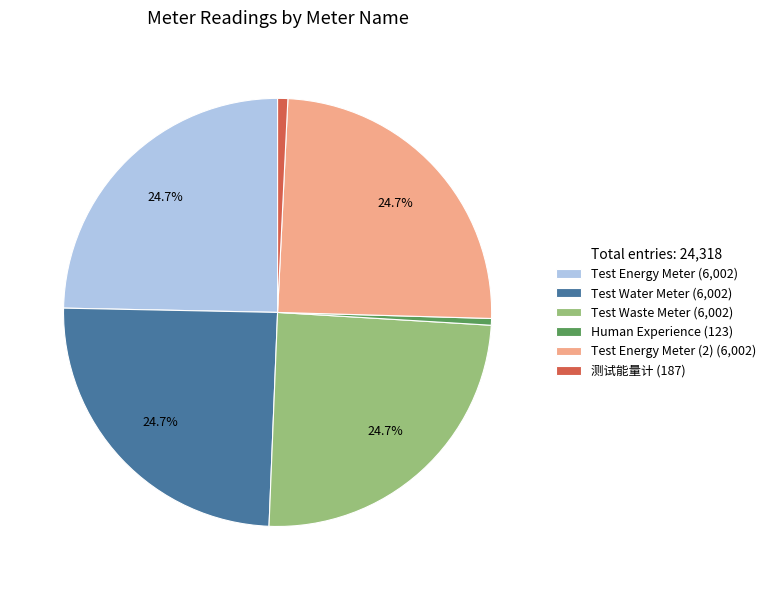

Combined, do 测试能量计 (187) and Test Waste Meter (6,002) account for over 50%?

No